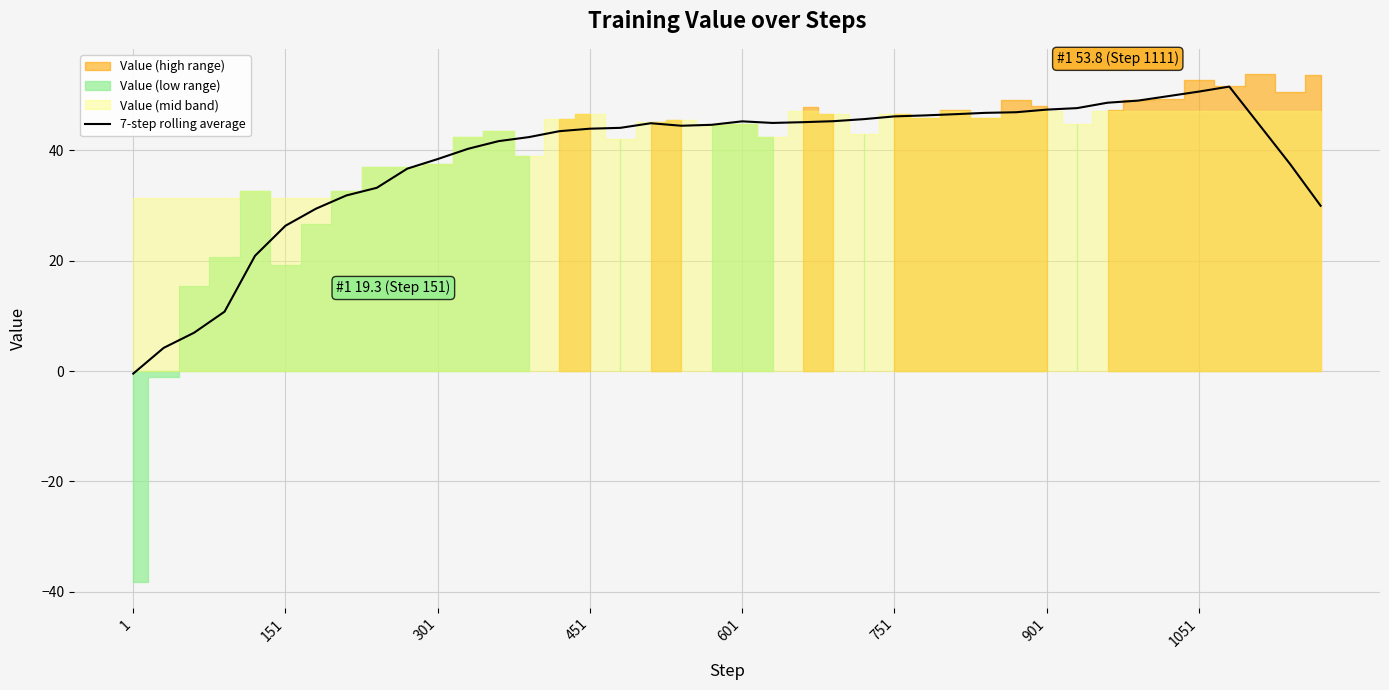

How many points are higher than both their immediate neighbors (excluding endpoints)?

3